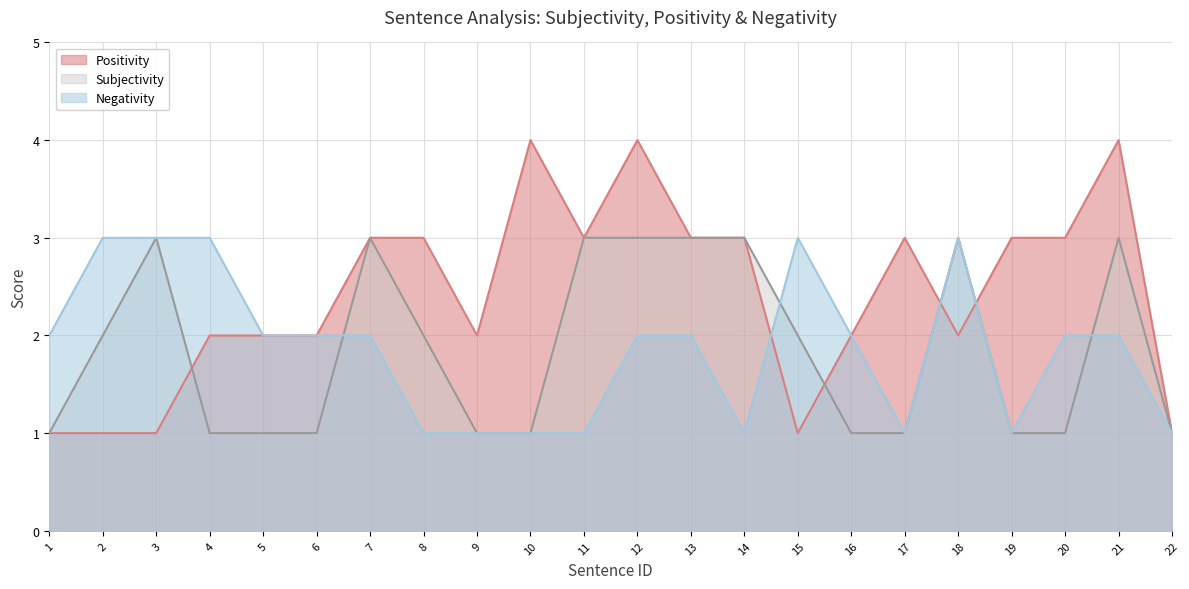

What is the spread (max minus min) of values at 21?

2